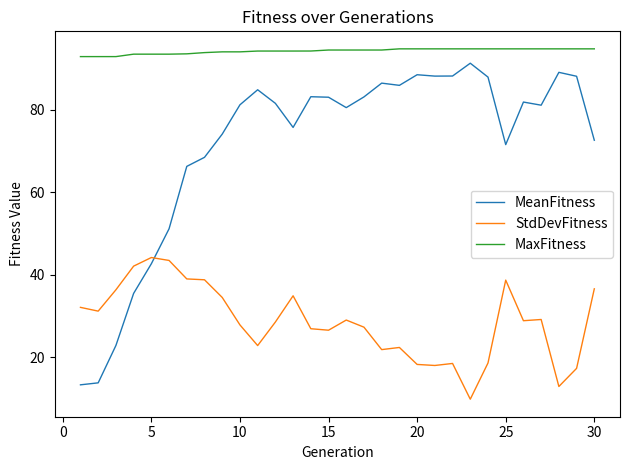

What is the lowest value of the MaxFitness series?

93.0